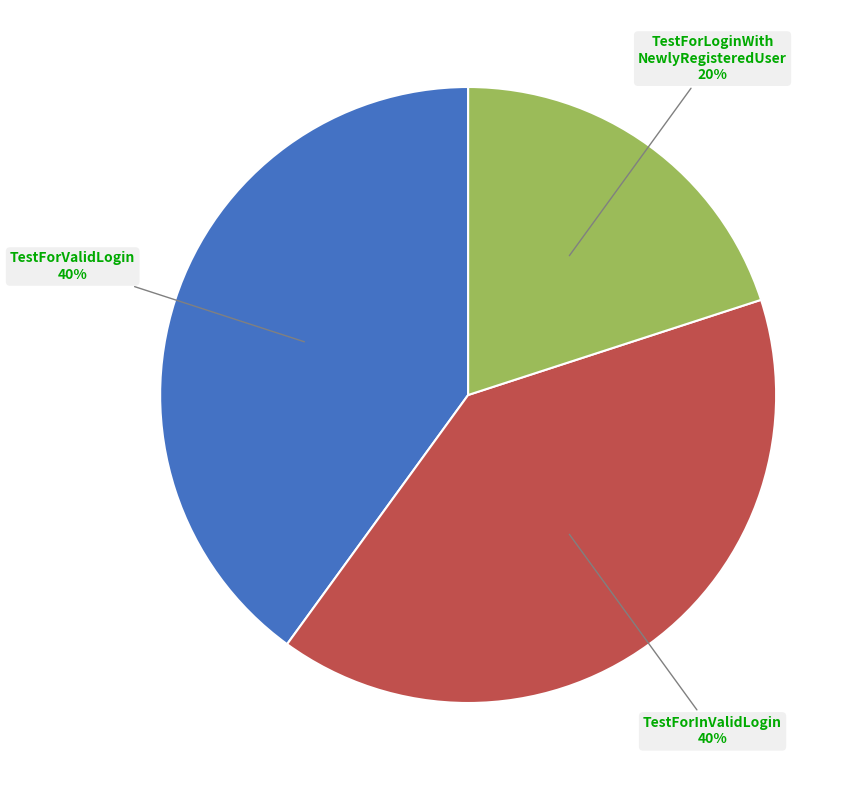

To the nearest percent, what is the difference between the largest and smallest slice percentages?

20%